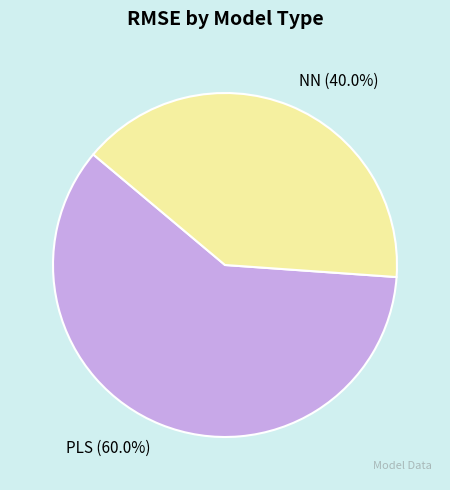

Which slice is the smallest?

NN